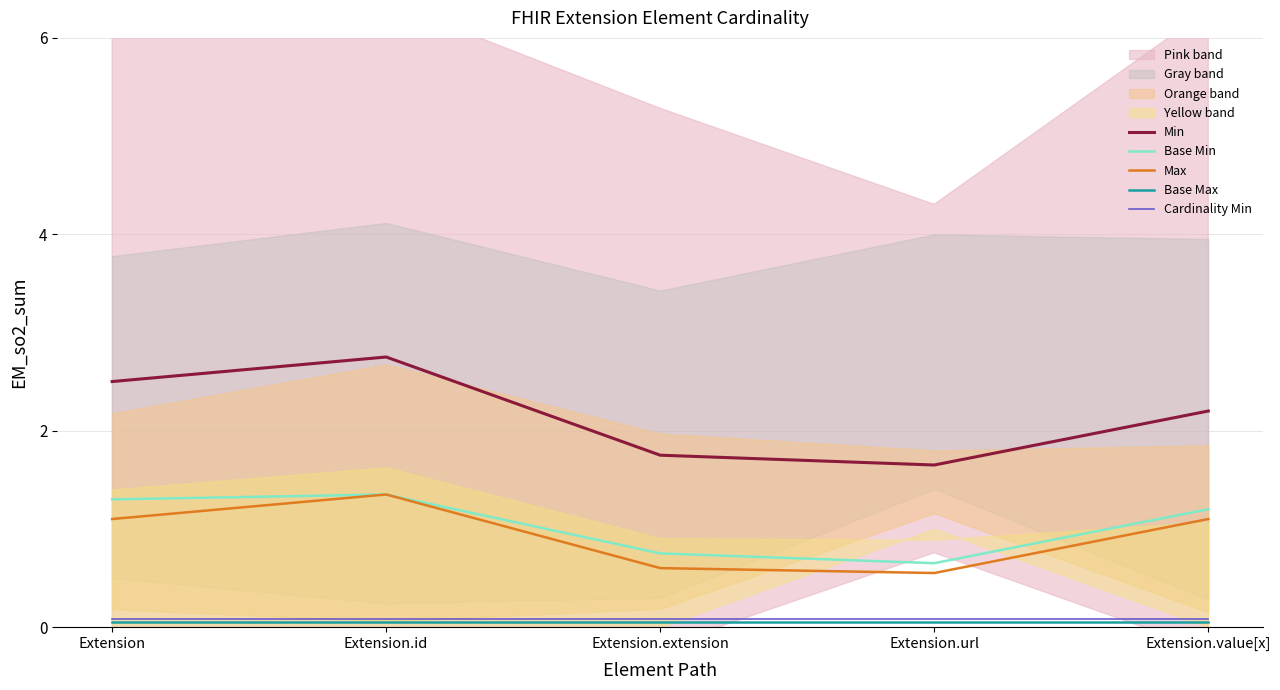

At which label does Cardinality Min reach its peak?

Extension